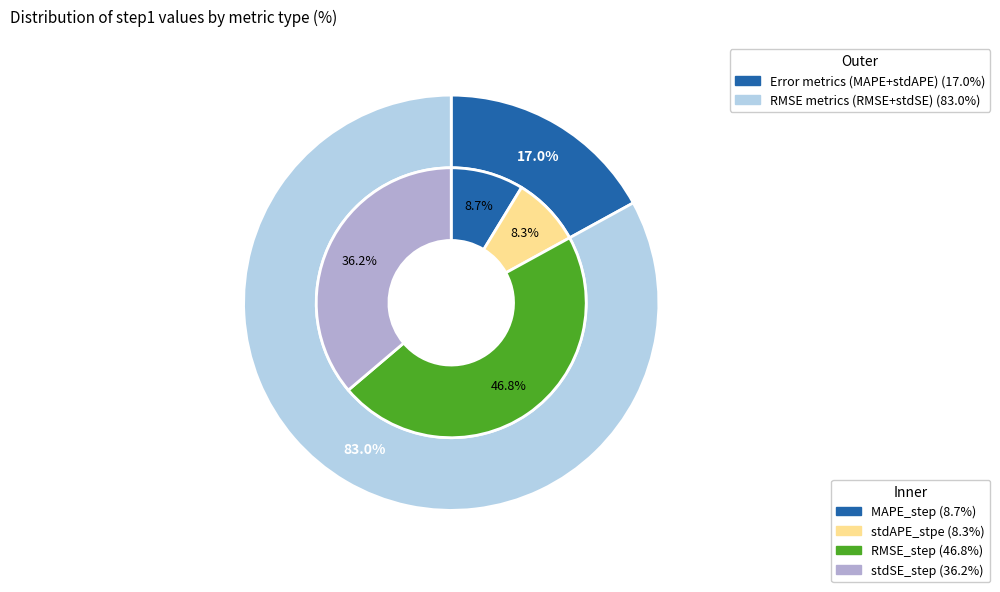

The stdAPE_stpe slice represents 17% of the pie. True or false?

False